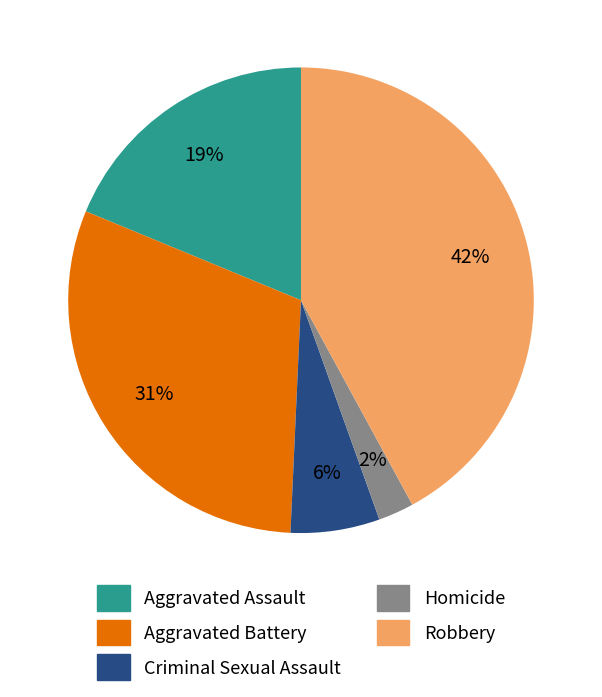

How many slices are in this pie chart?

5